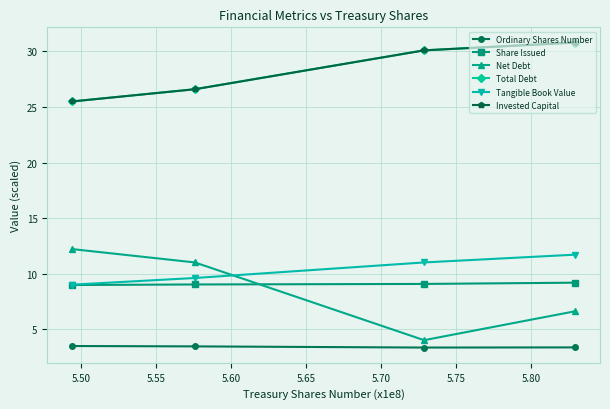

What is the average value of the Ordinary Shares Number series?

3.4